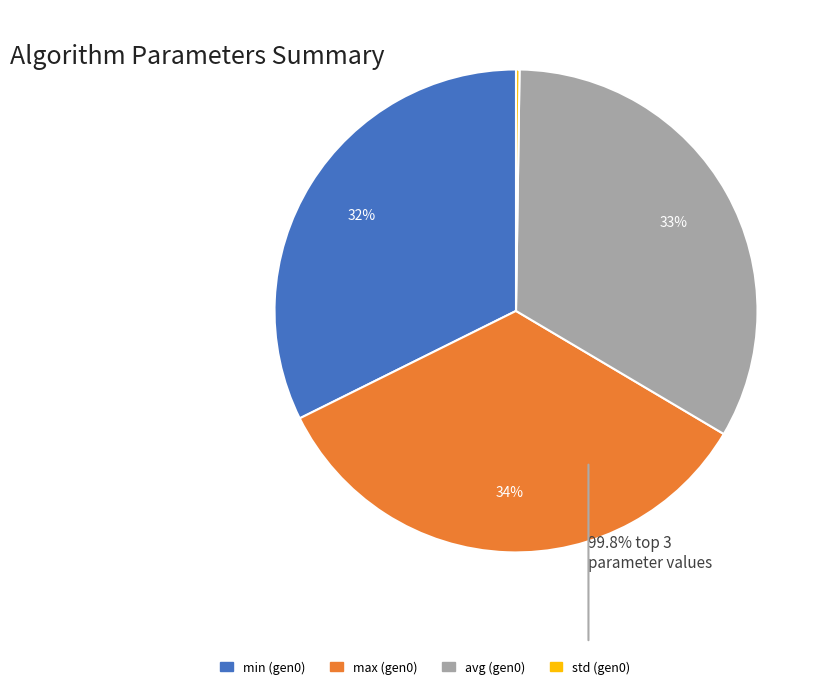

To the nearest percent, what is the difference between the largest and smallest slice percentages?

34%